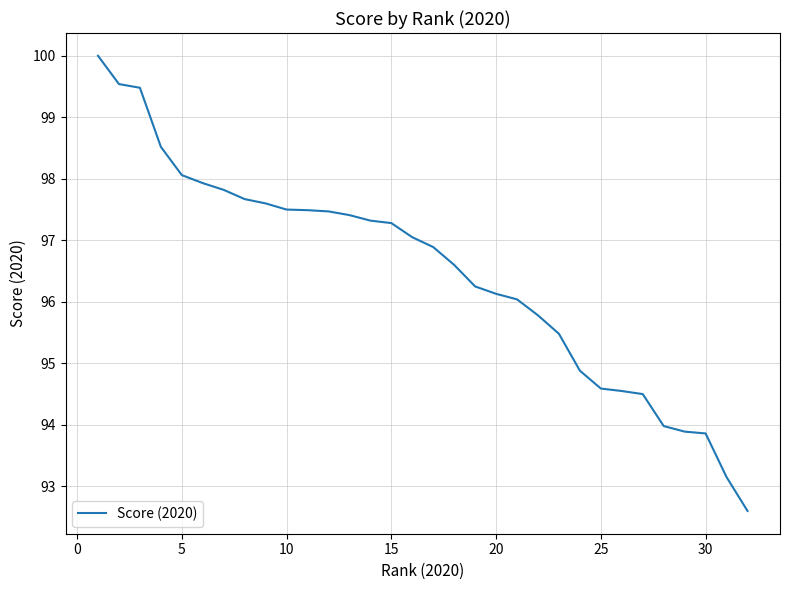

The value at 11 is 28.8. True or false?

False